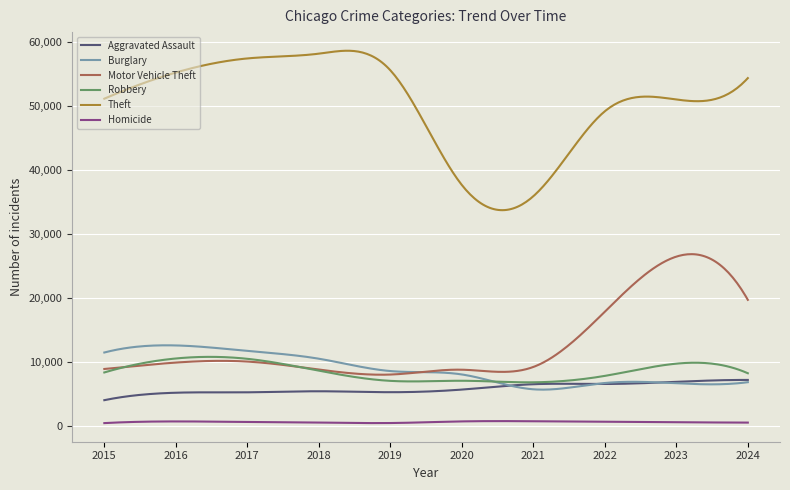

Count the number of categories in the chart.

300